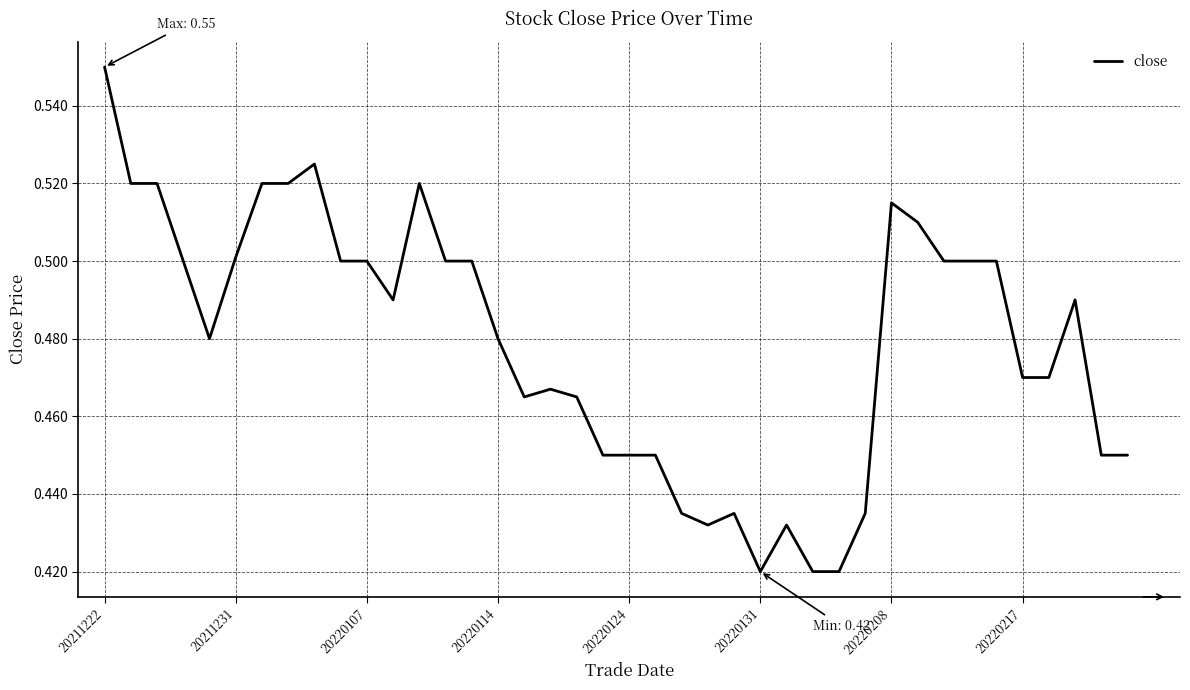

What is the difference between the maximum and minimum values?

0.1